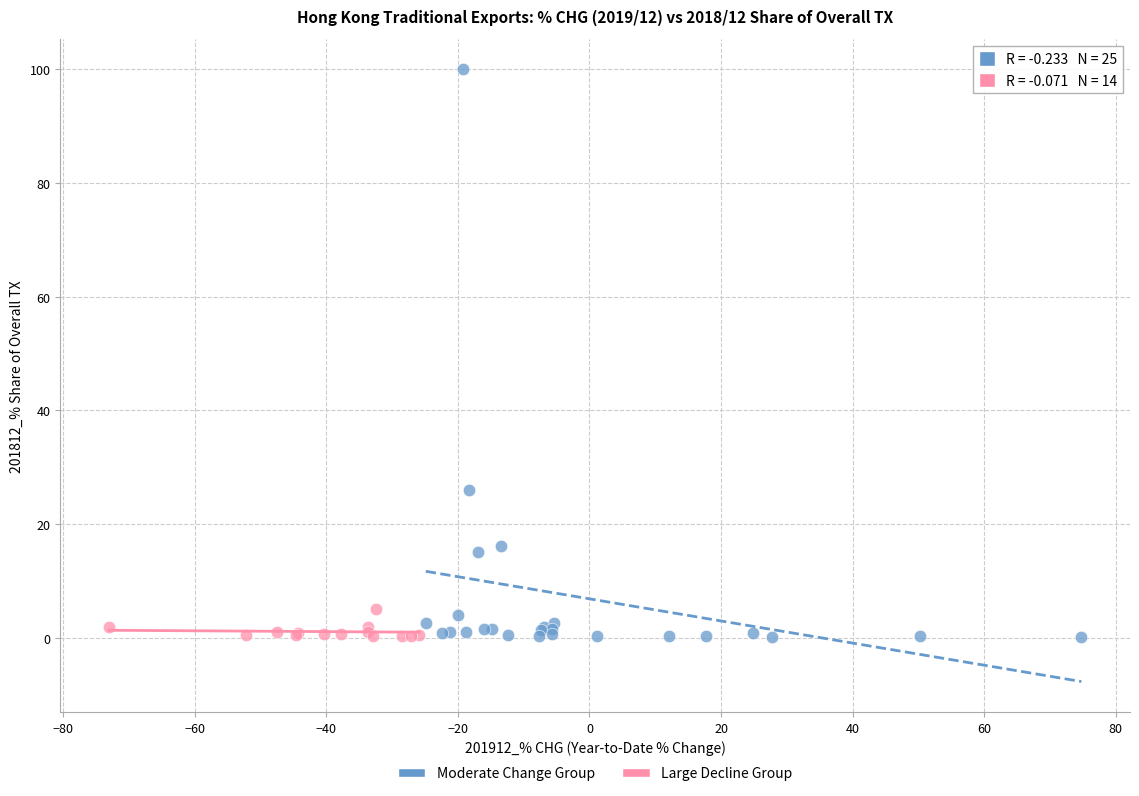

Which series has the largest Y range (max minus min)?

Moderate Change Group